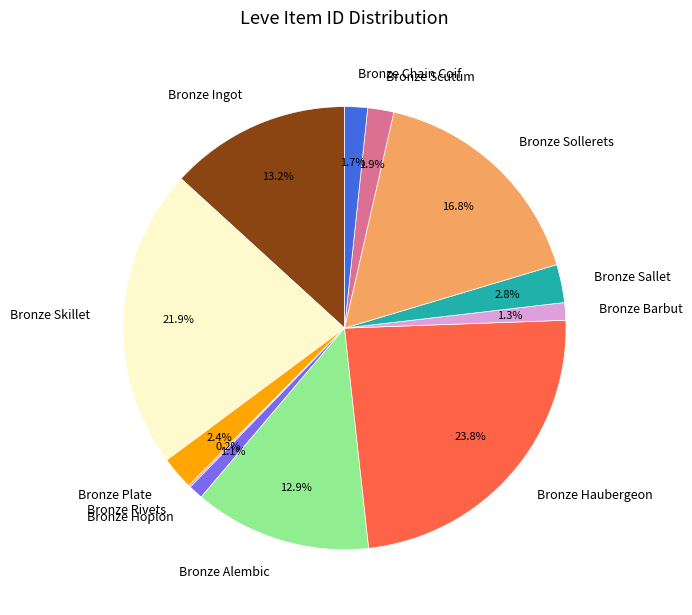

Is the sum of Bronze Ingot and Bronze Sallet greater than half?

No